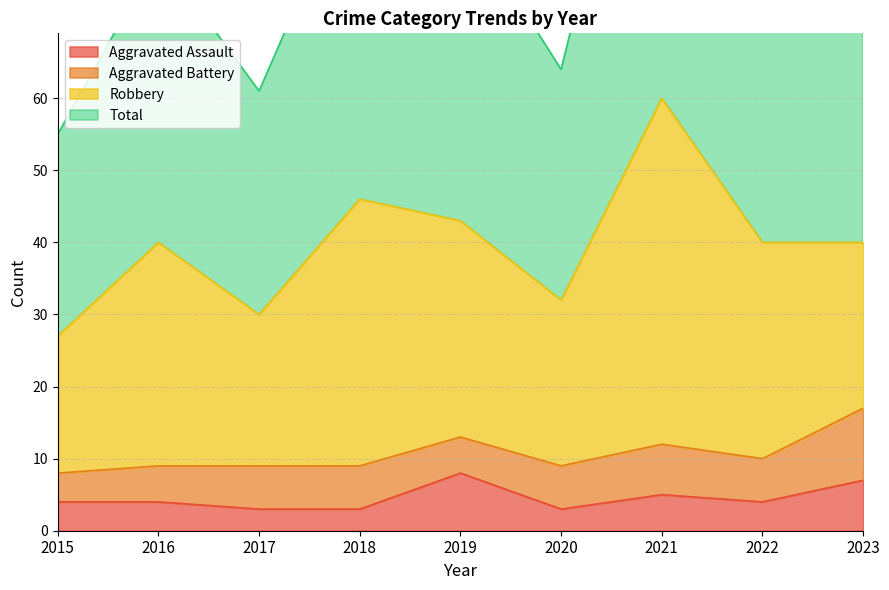

What is the highest value of the Aggravated Assault series?

8